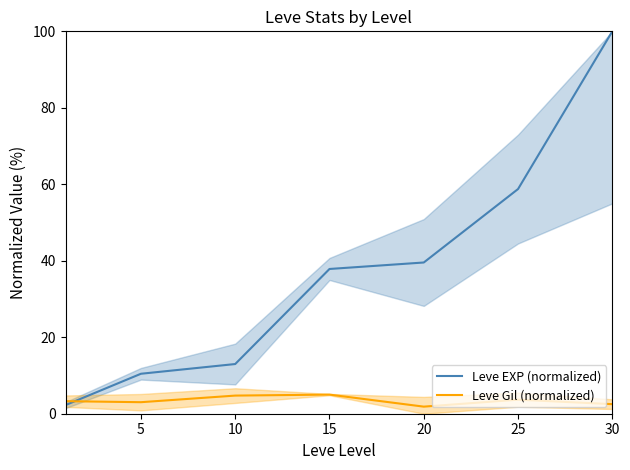

Reading right to left, what are all the values shown in this chart?

Leve EXP (normalized): 100.0	58.8	39.5	37.9	13.0	10.5	2.3
Leve Gil (normalized): 2.5	3.7	1.9	5.0	4.7	3.0	3.3